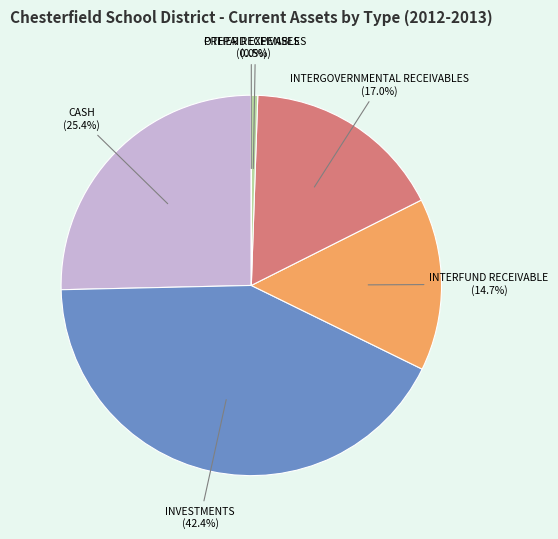

Does INTERGOVERNMENTAL RECEIVABLES account for over 50% of the chart?

No